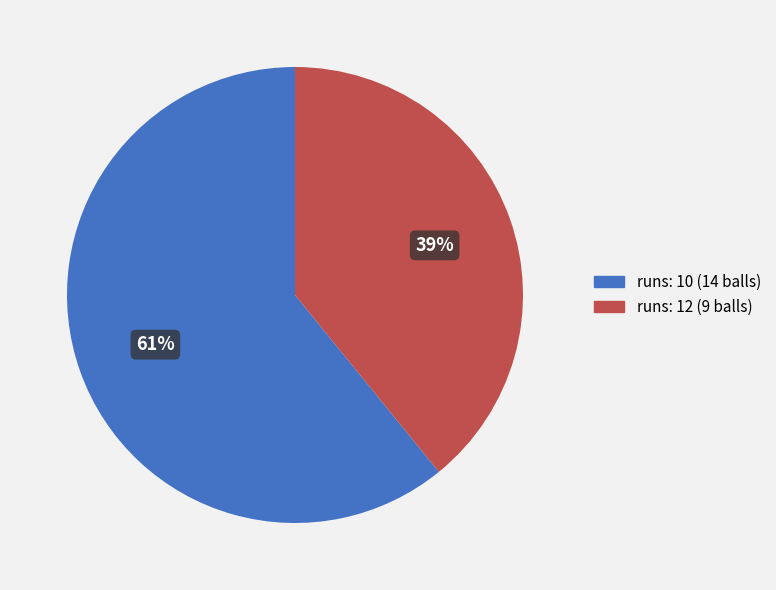

Which category has the biggest portion of the pie?

runs: 10 (14 balls)